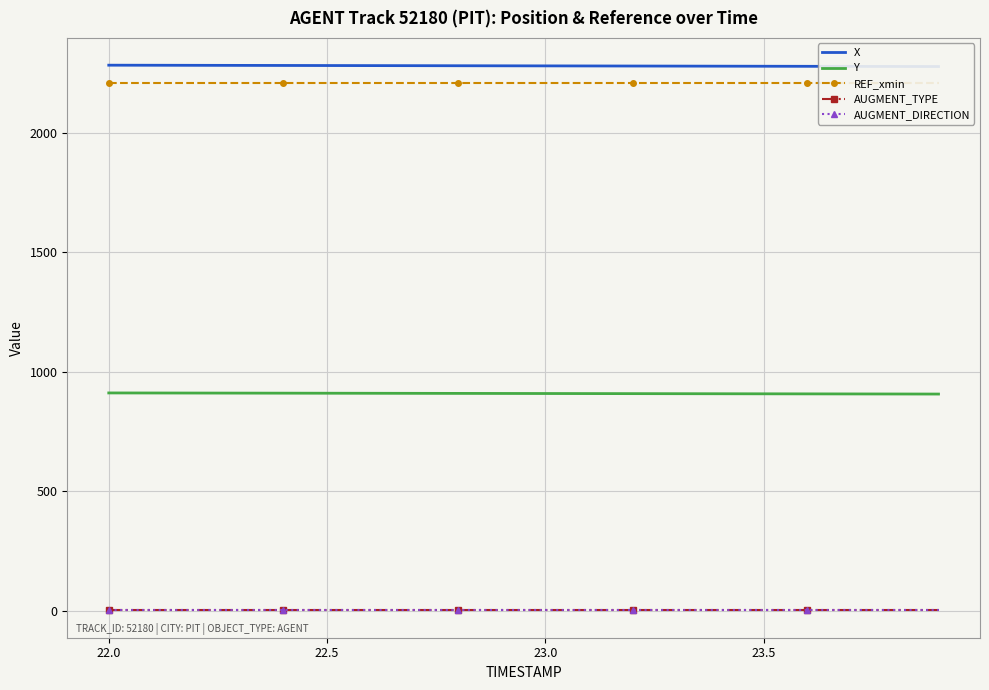

At 23.5, list the series in order from largest to smallest.

X, REF_xmin, Y, AUGMENT_TYPE, AUGMENT_DIRECTION